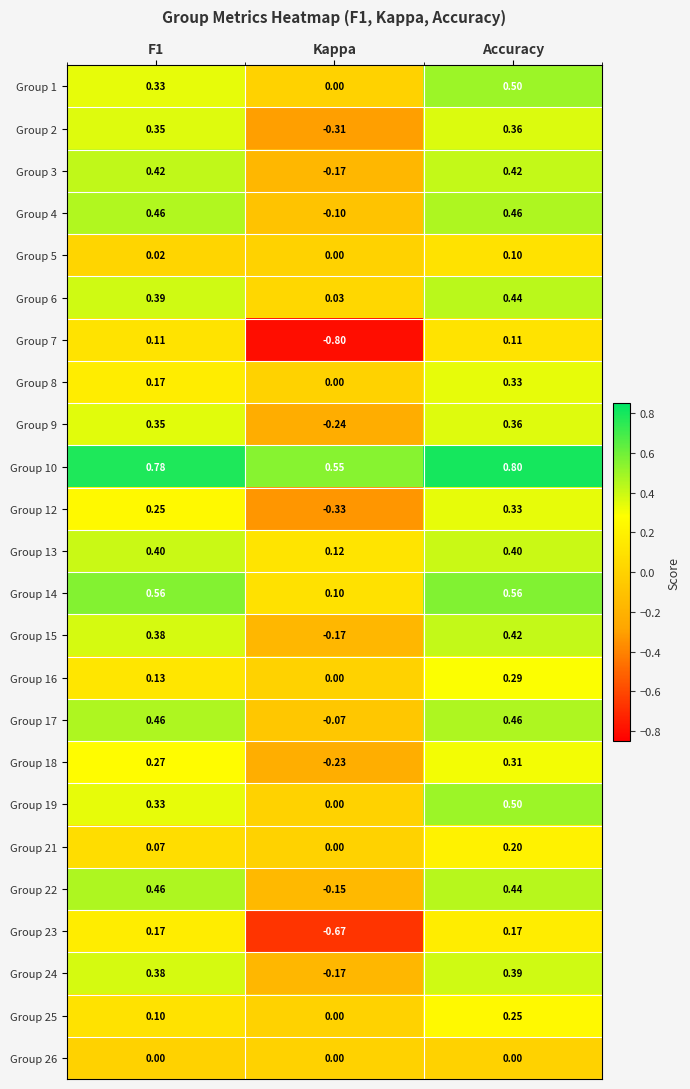

Is the value of Group 13 at F1 greater than the value of Group 3 at F1?

No